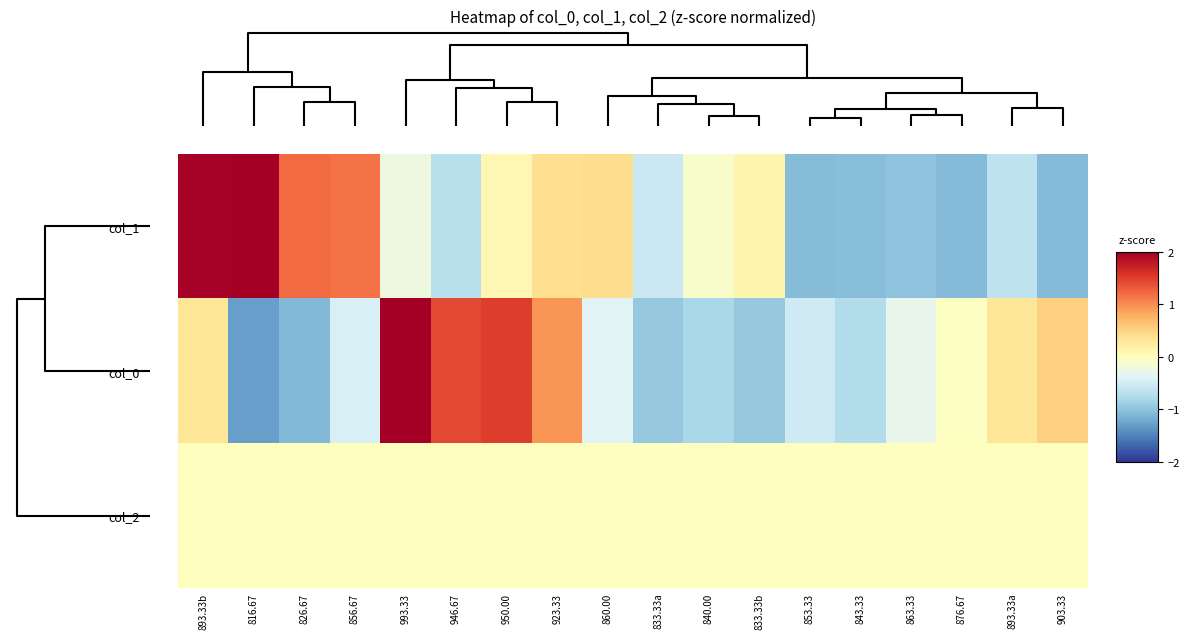

What is the total value across all series at 853.33?

-1.6